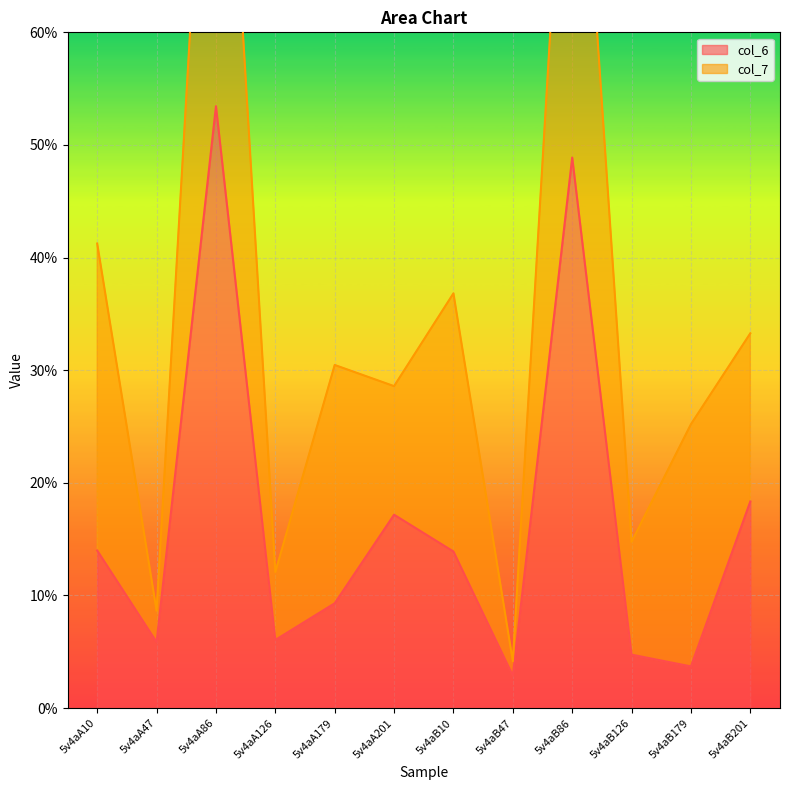

True or false: col_6 has a value of 13.9 at 5v4aB10.

True